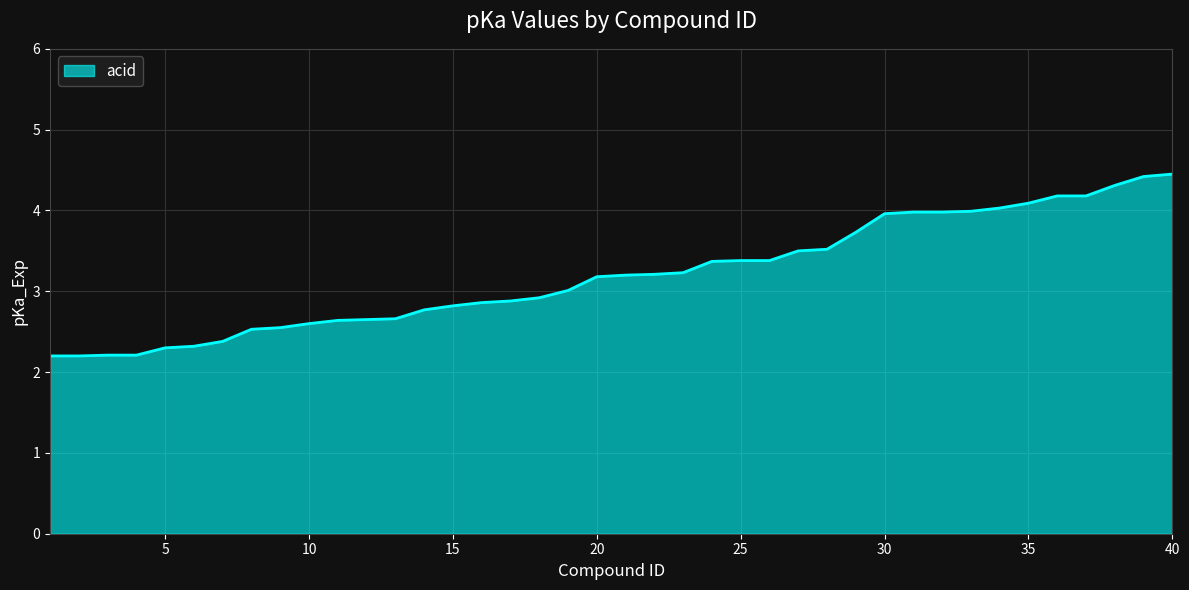

What is the smallest value displayed?

2.2